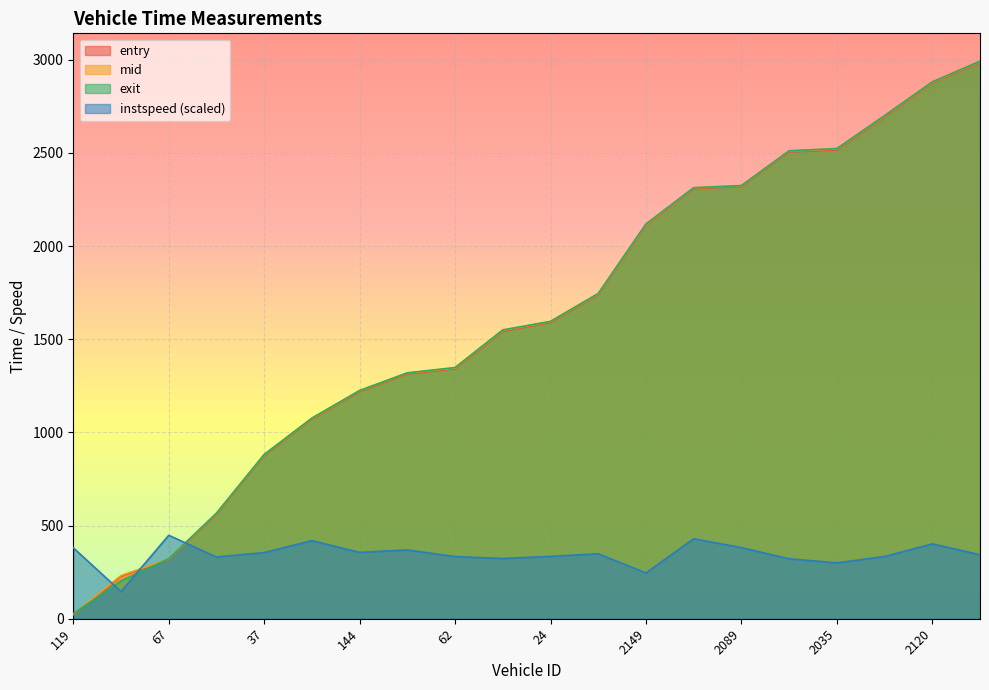

Which series ends up on top after the final intersection of exit and mid?

exit